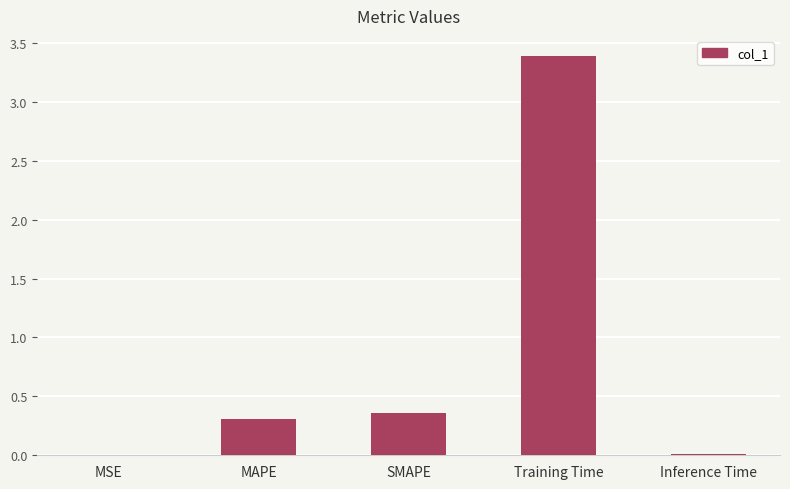

The chart shows a value of 3.4 at Training Time. True or false?

True